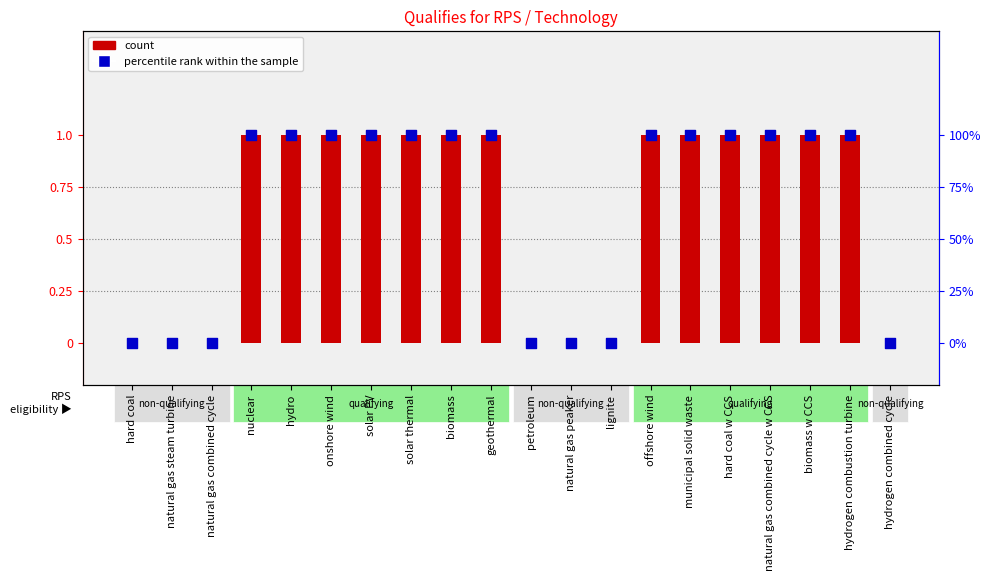

What is the total value across all series at hydro?

2